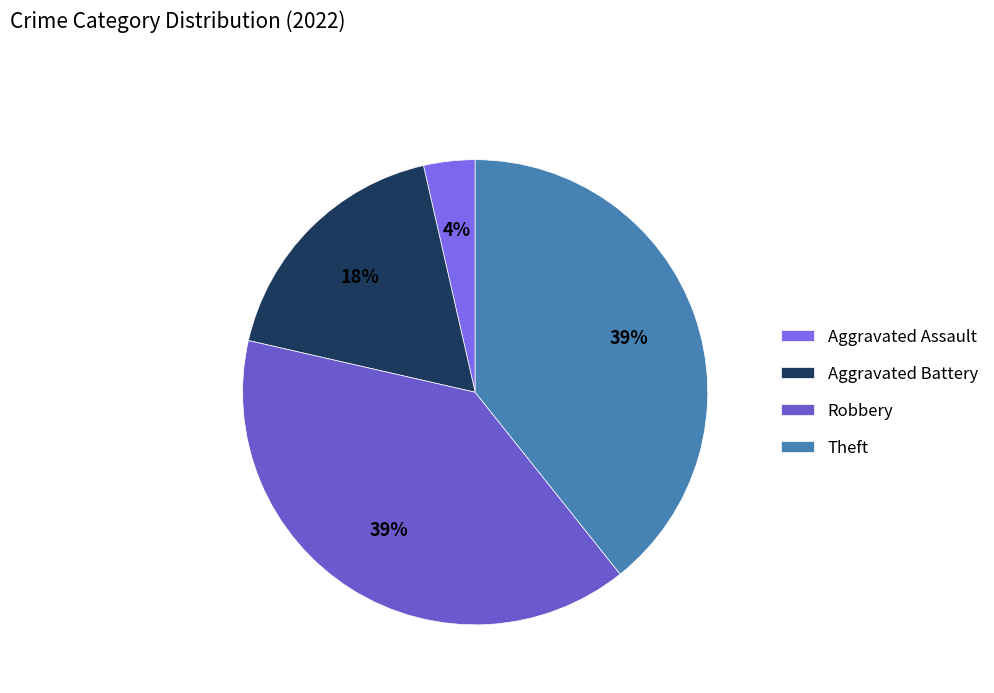

Is there a majority slice in this chart?

No